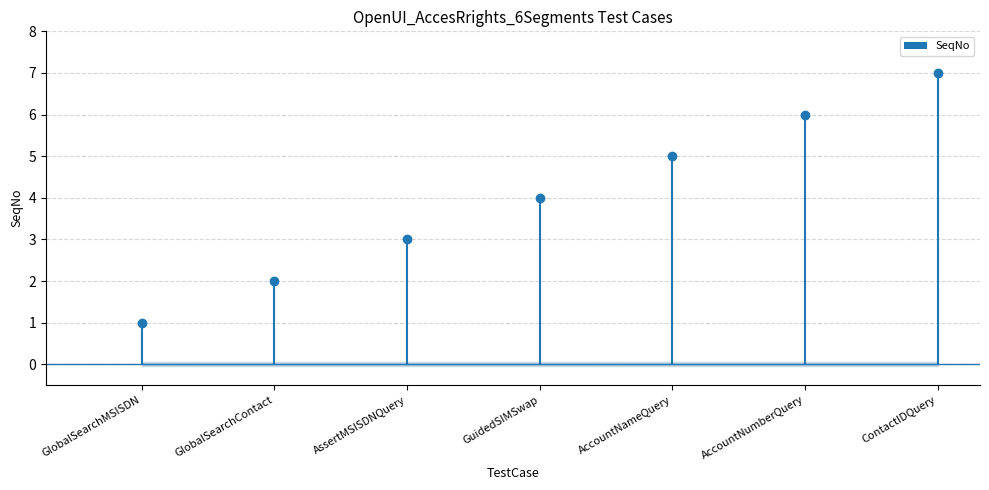

What position from the left is AssertMSISDNQuery?

3